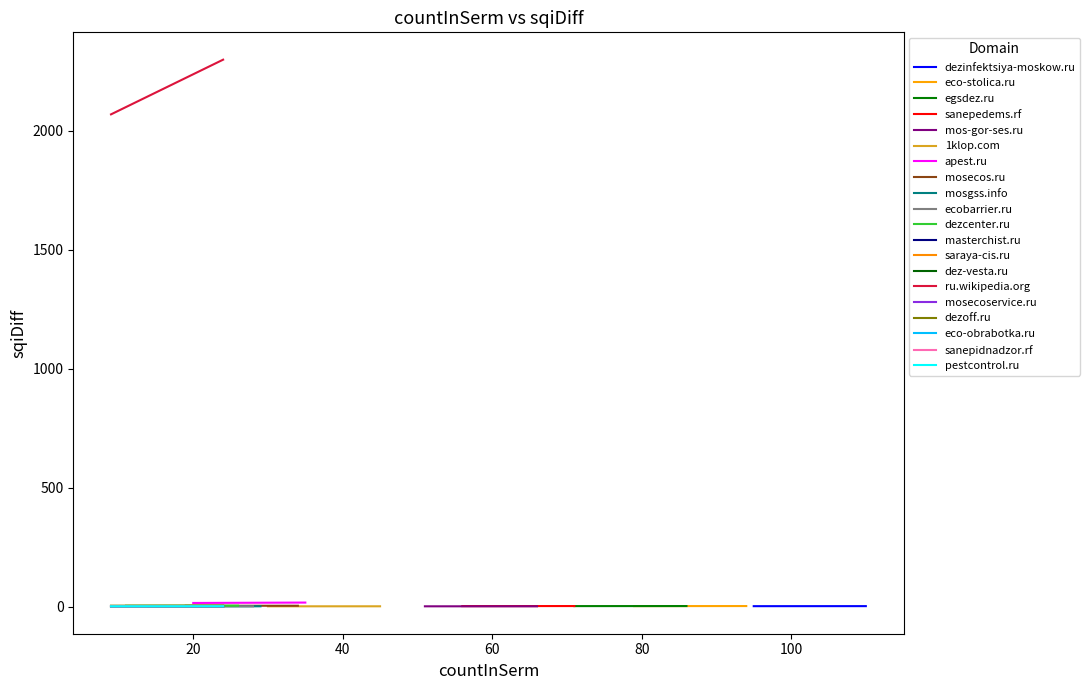

Does the chart display data point markers on the line(s)?

No